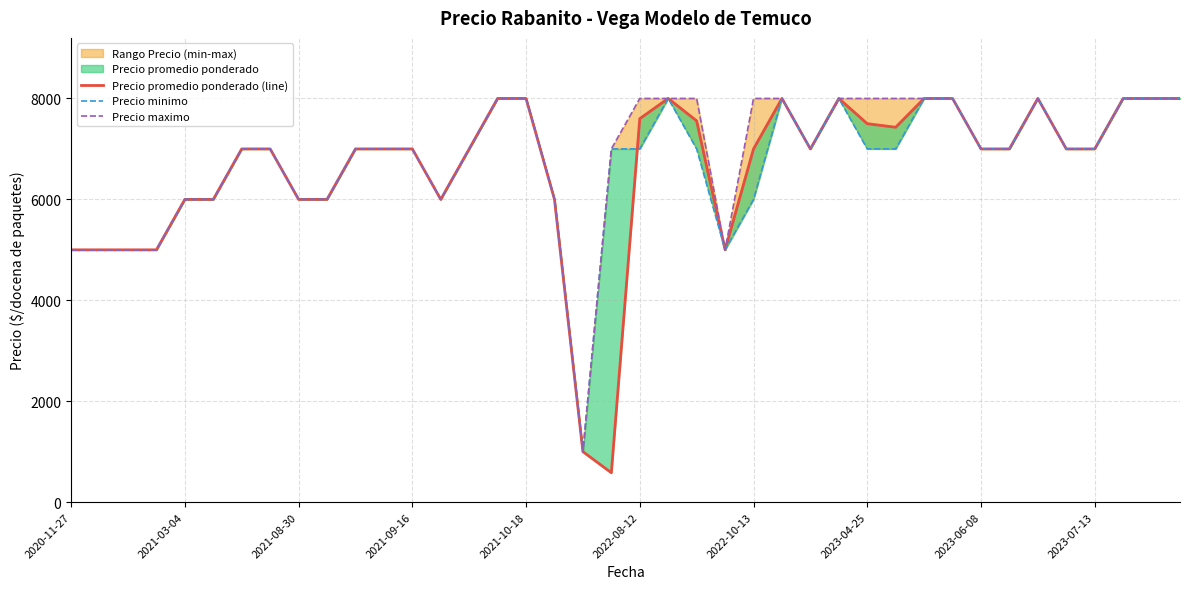

True or false: Precio minimo and Precio maximo cross at least once.

False